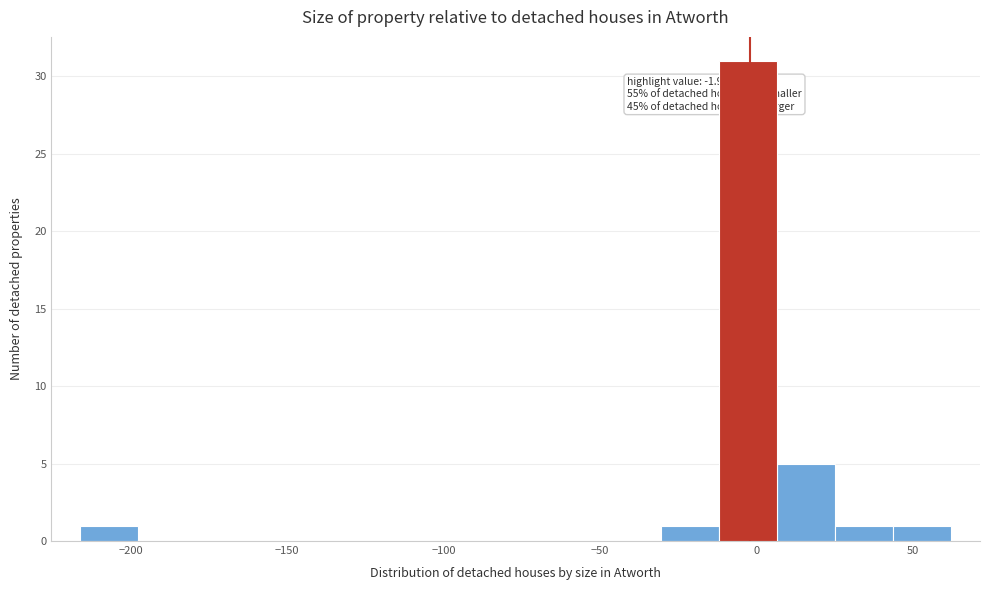

Around what value on the x-axis is the tallest bar? Give the approximate position of its centre, as read against the axis.

-5